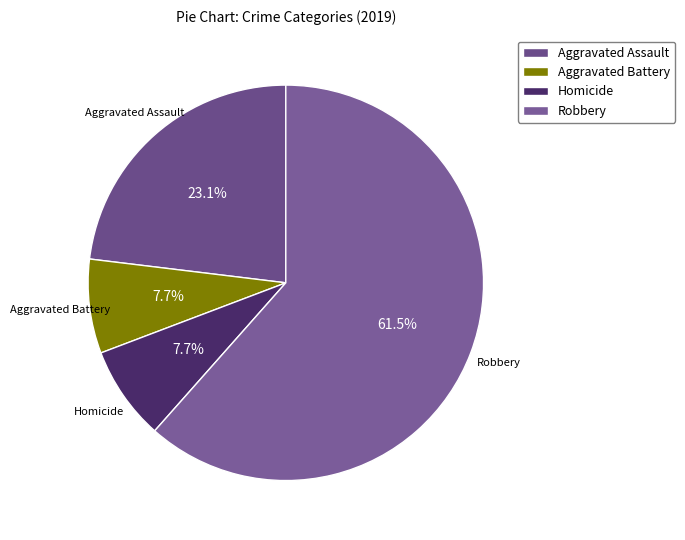

To the nearest percent, what is the difference between the largest and smallest slice percentages?

54%